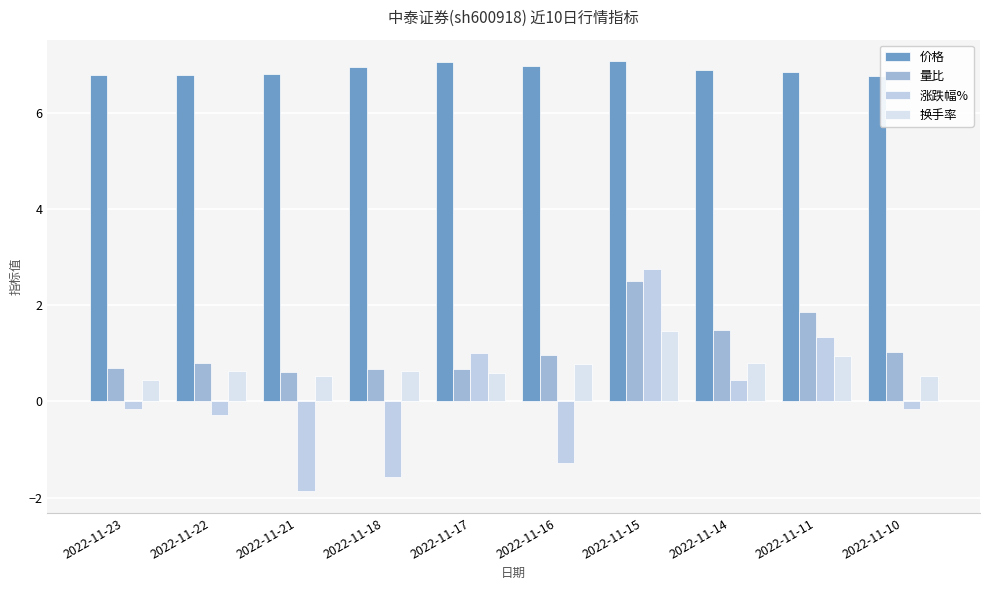

The 价格 series shows 6.9 at 2022-11-18. True or false?

True